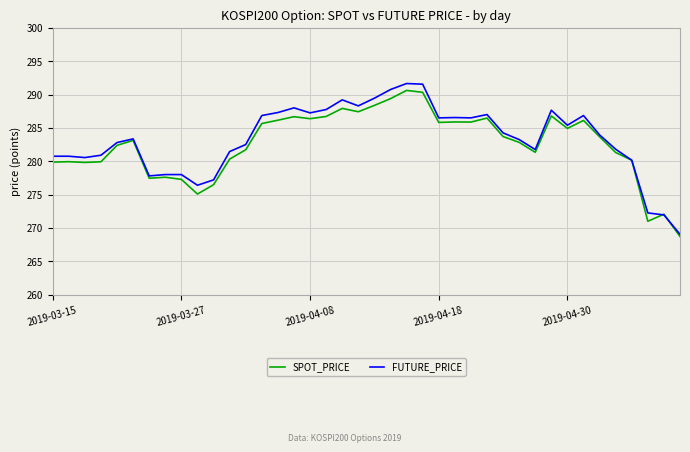

What is the lowest value of the FUTURE_PRICE series?

269.1